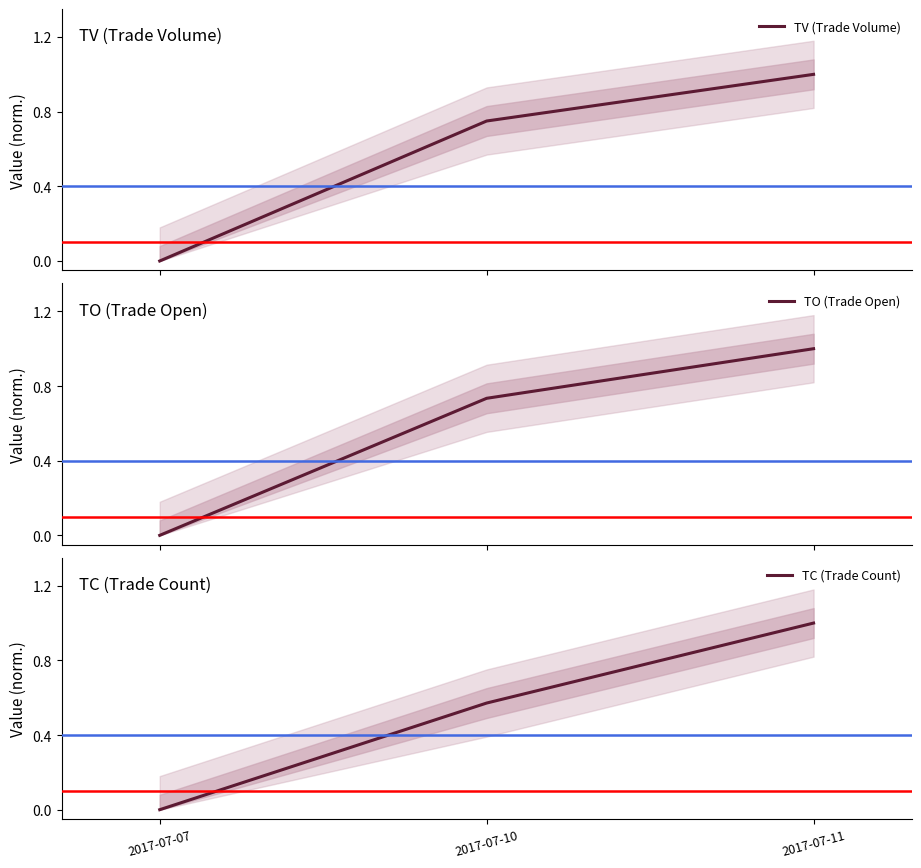

Which has a higher value, 2017-07-10 or 2017-07-11?

2017-07-11